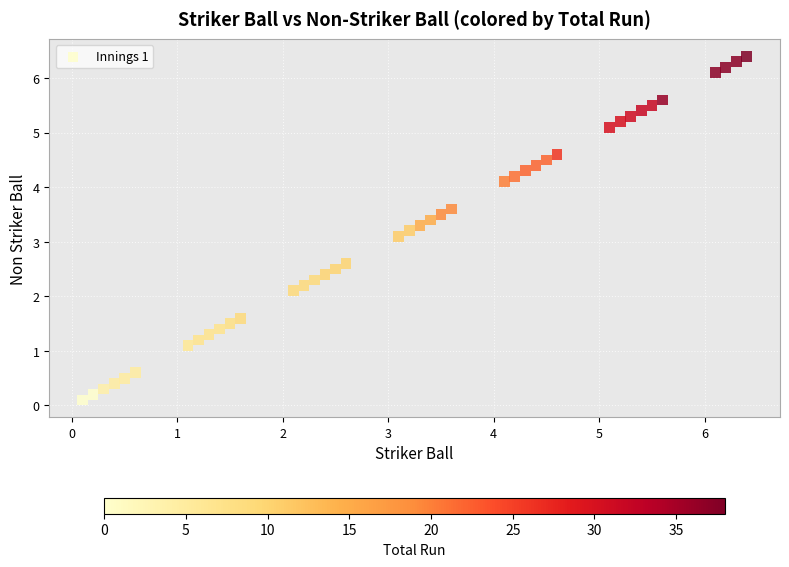

What is the range of Y values (max minus min)?

6.3